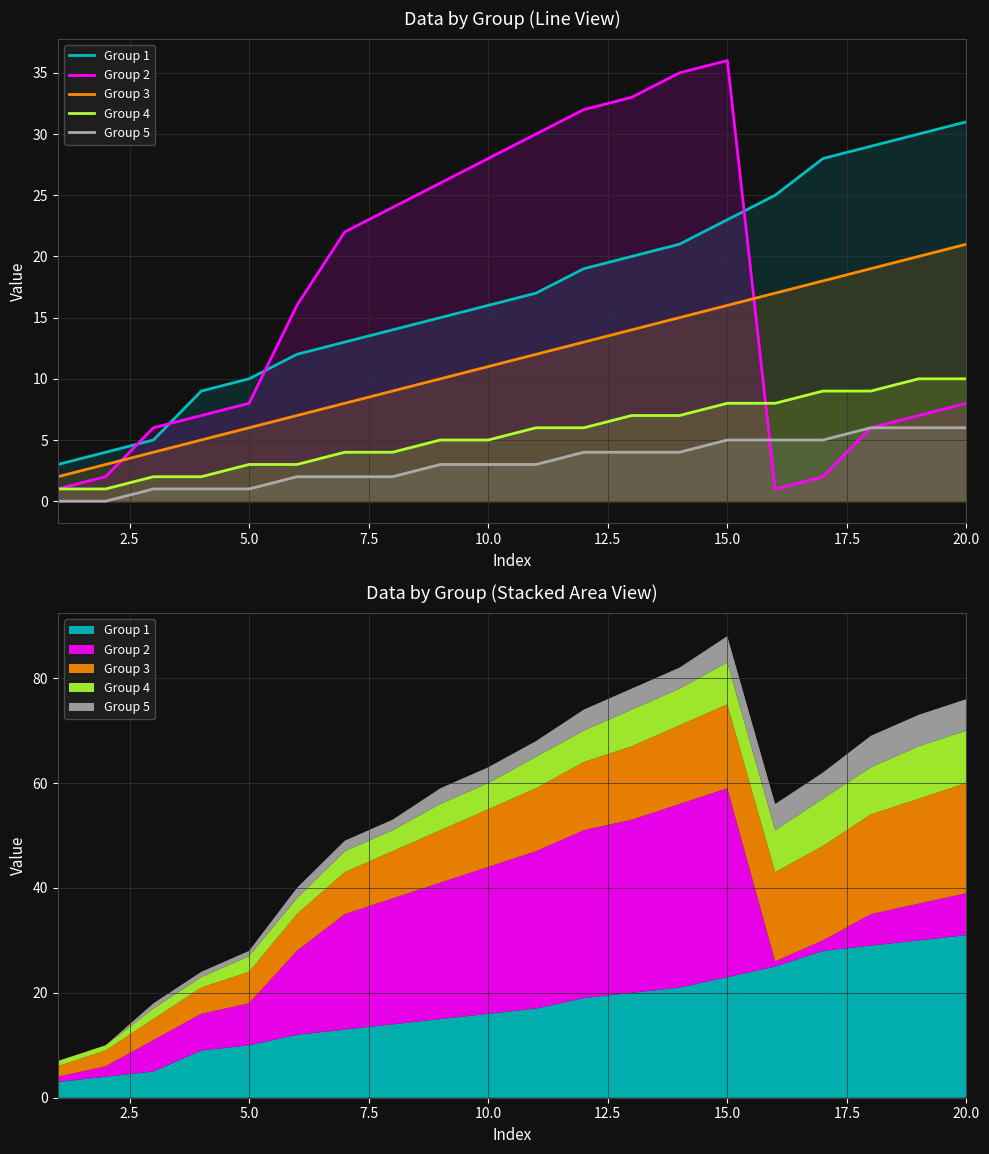

Is the value of Group 1 at 20.0 greater than the value of Group 5 at 15.0?

Yes